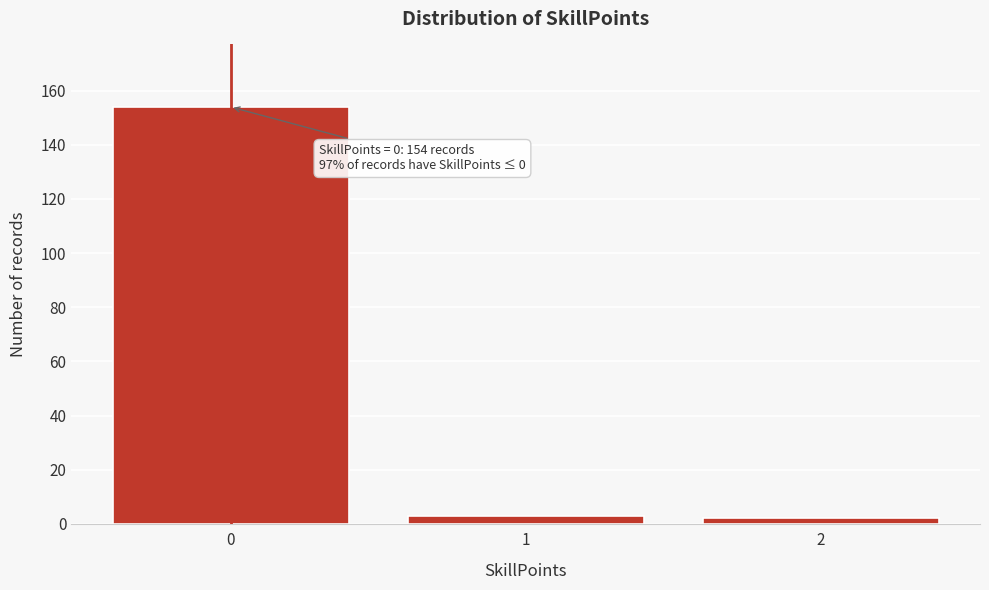

Reading right to left, extract all data points from this chart.

2	3	154